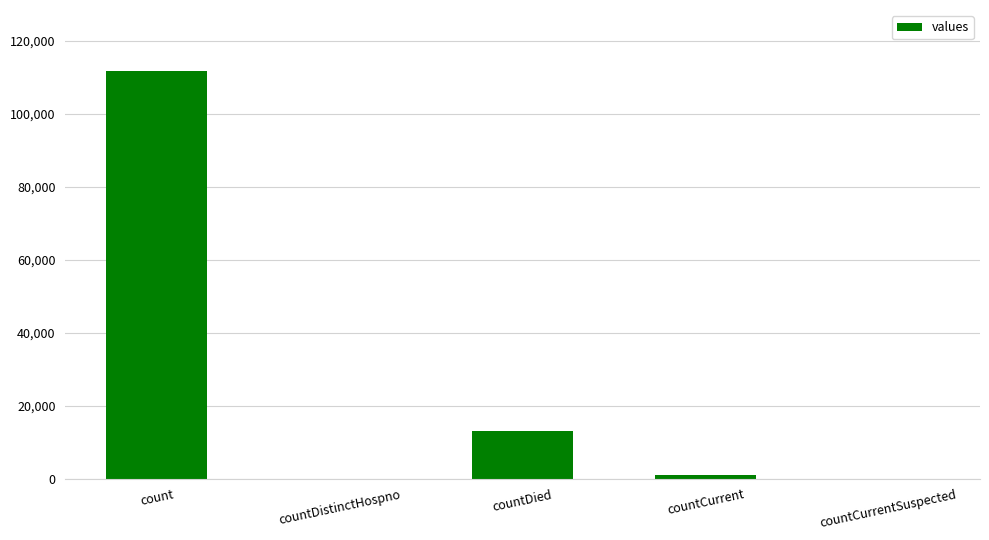

Between countDistinctHospno and countDied, which is larger?

countDied